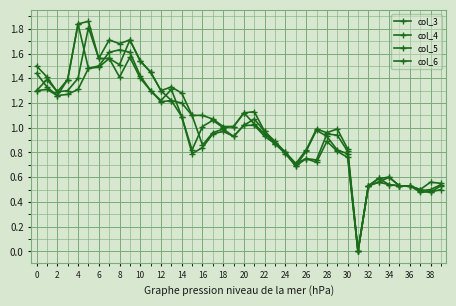

List the series in order of their peak value, lowest first.

col_5, col_3, col_6, col_4